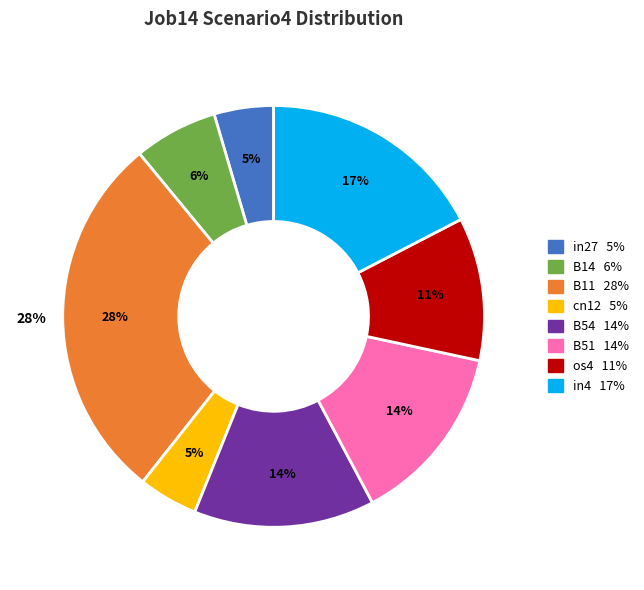

True or false: in4 accounts for 17% of the total.

True